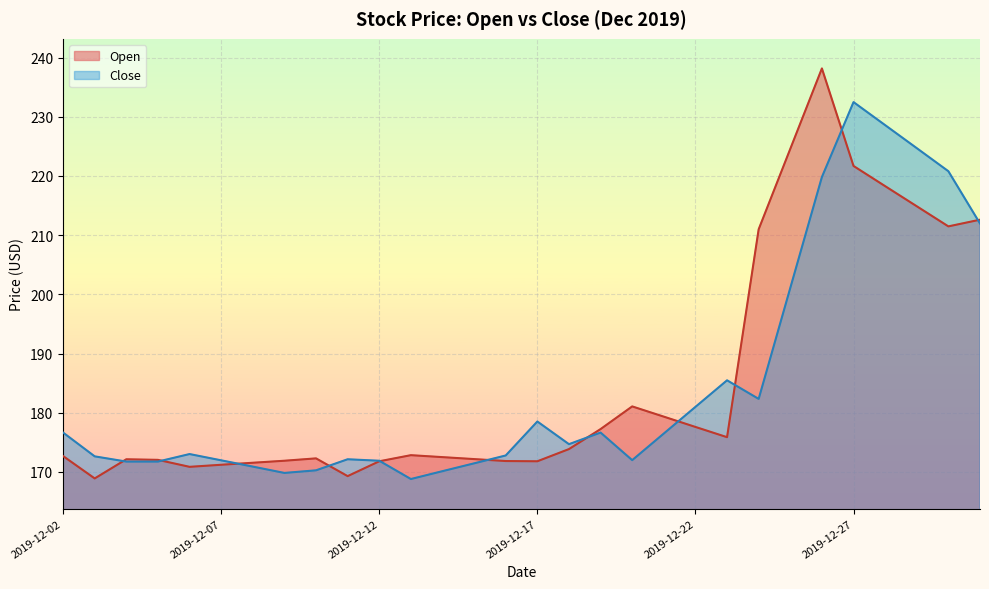

At which label is Close closest to 200?

2019-12-25